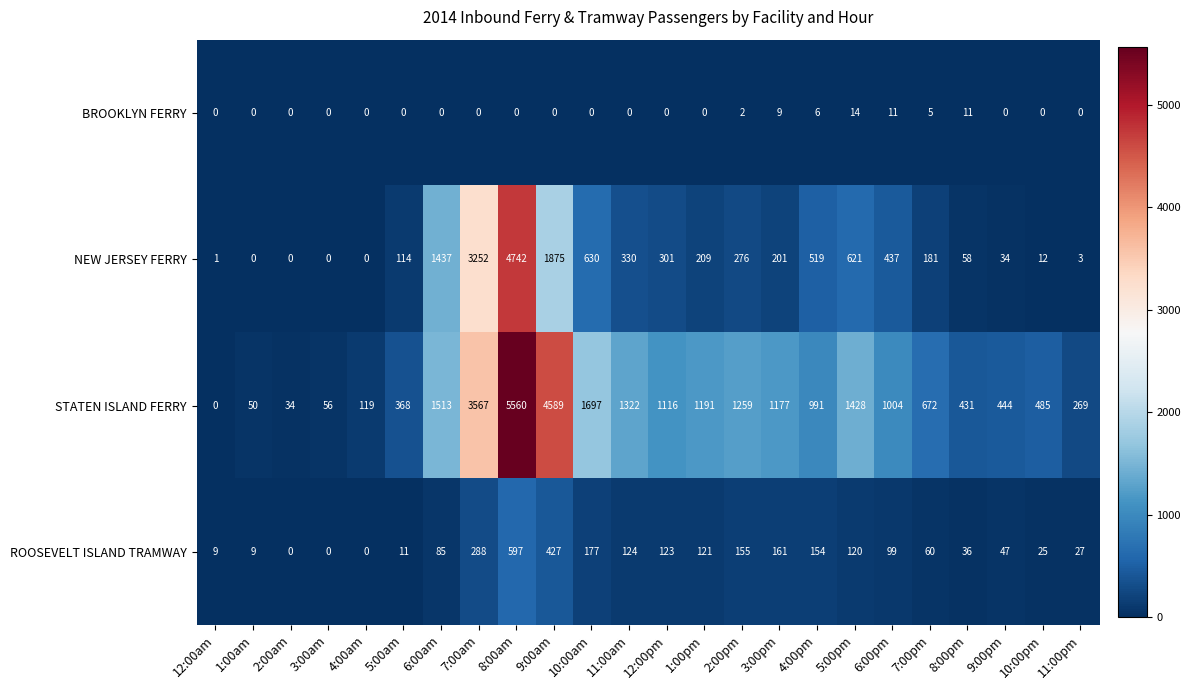

What is the maximum value for NEW JERSEY FERRY?

4742